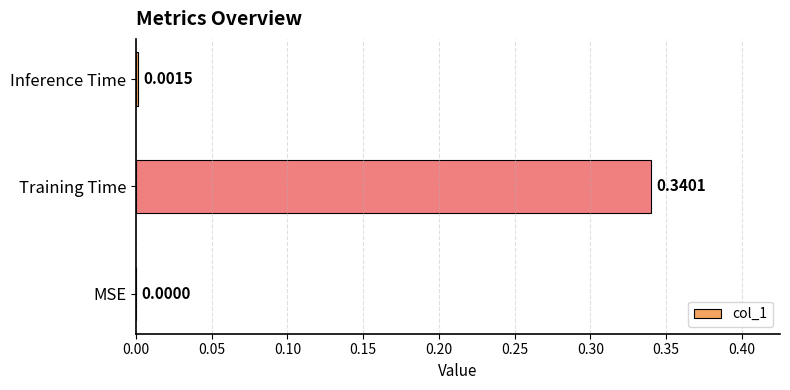

Are the bars horizontal?

Yes